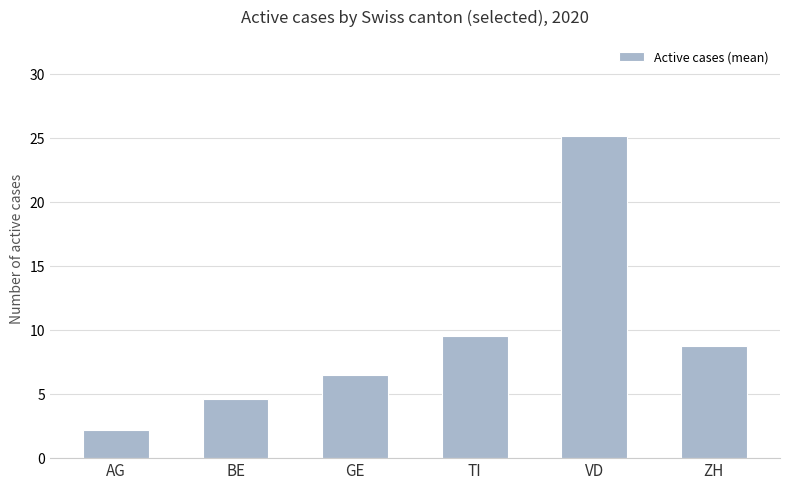

What is the maximum value shown in the chart?

25.1